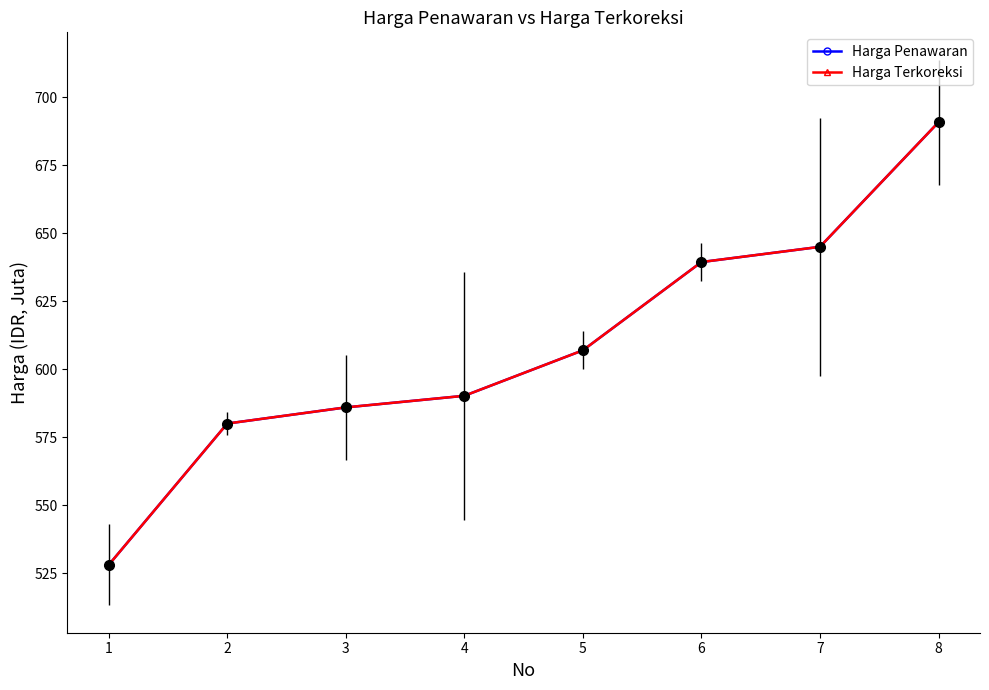

Does the chart have visible grid lines?

No